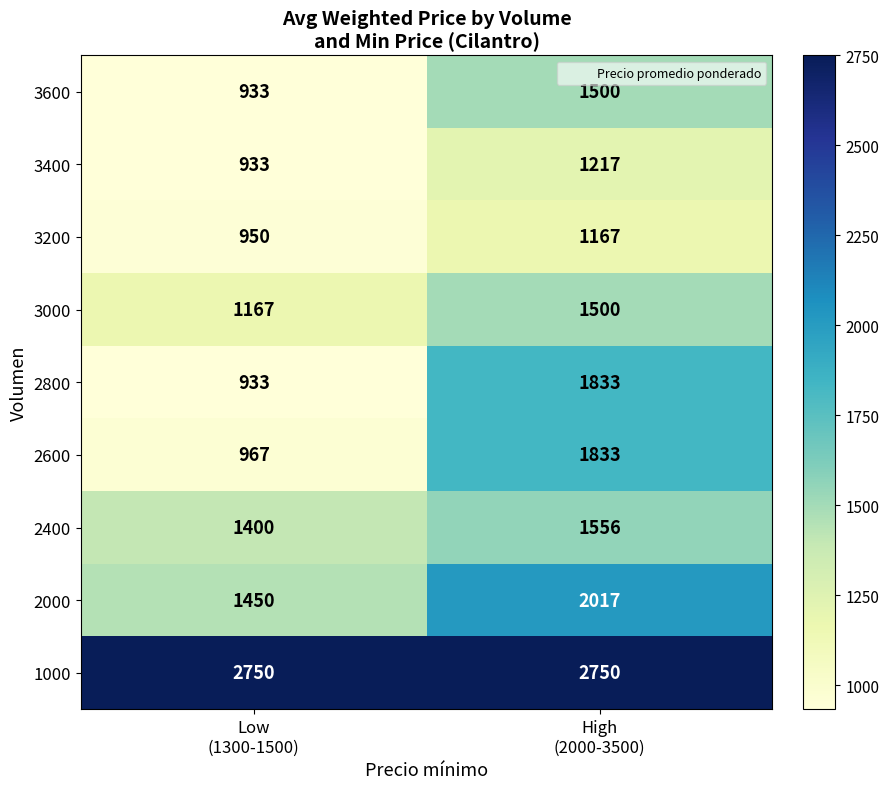

What is the sum of all 2000 values?

3467